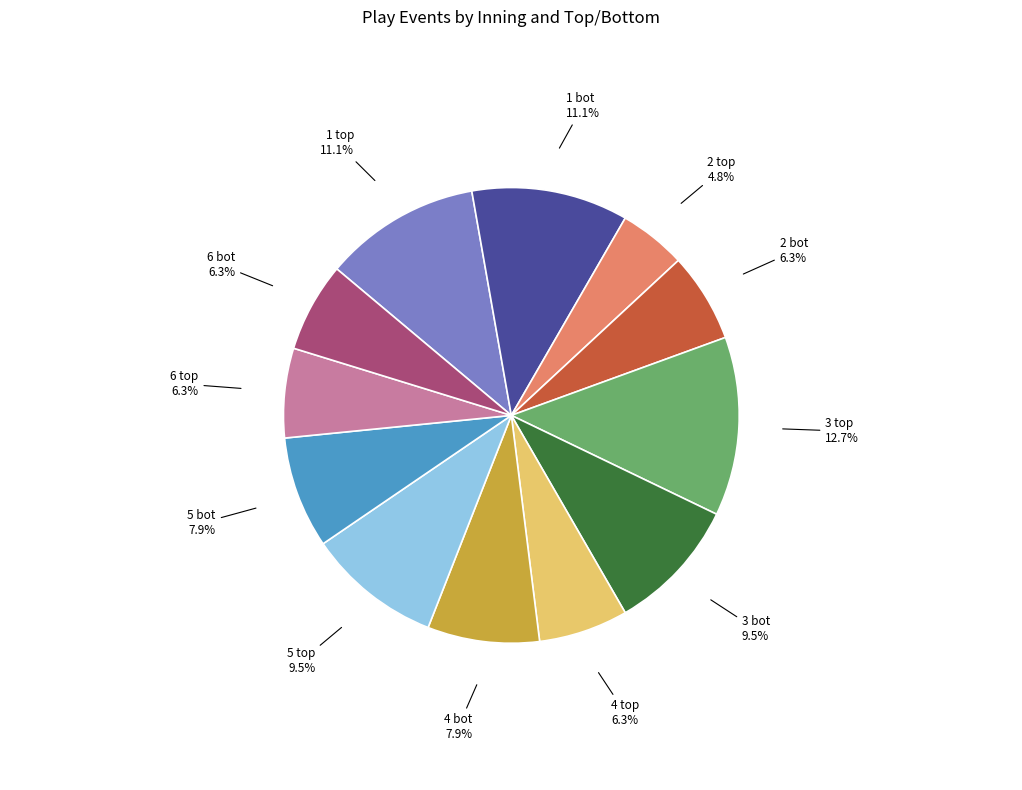

Which category has the biggest portion of the pie?

3 top